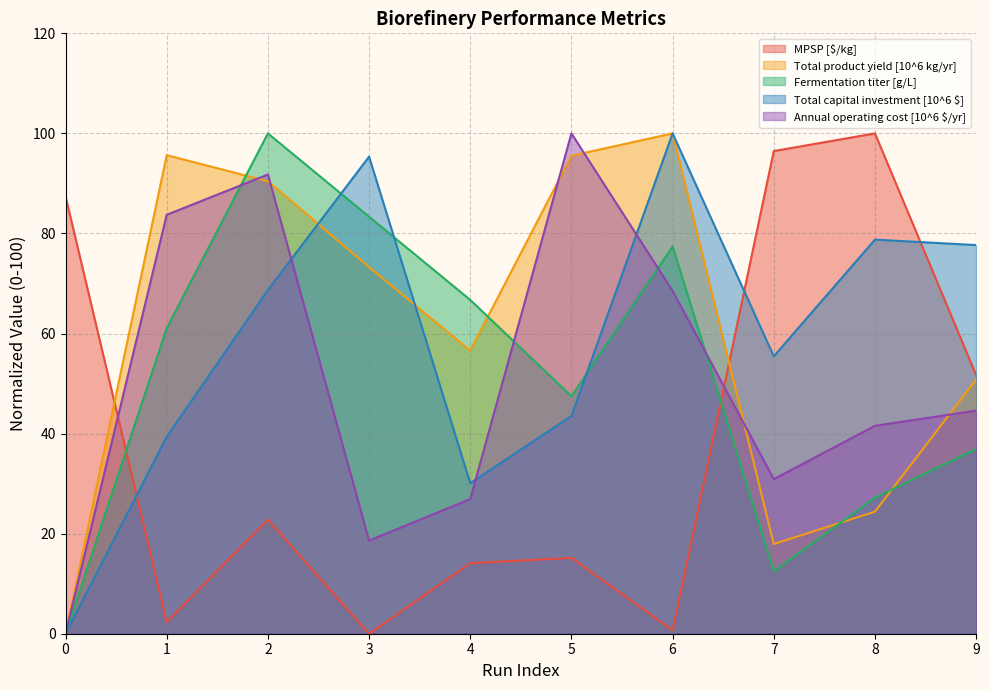

Reading right to left, what are all the values shown in this chart?

MPSP [$/kg]: 51.7	100.0	96.5	0.7	15.2	14.1	0.0	22.8	2.3	87.4
Total product yield [10^6 kg/yr]: 50.8	24.4	17.9	100.0	95.5	56.6	73.3	90.4	95.7	0.0
Fermentation titer [g/L]: 36.9	27.2	12.5	77.4	47.5	66.7	83.3	100.0	61.1	0.0
Total capital investment [10^6 $]: 77.7	78.8	55.5	100.0	43.5	30.1	95.3	68.7	39.4	0.0
Annual operating cost [10^6 $/yr]: 44.6	41.6	30.9	68.5	100.0	26.9	18.6	91.8	83.7	0.0